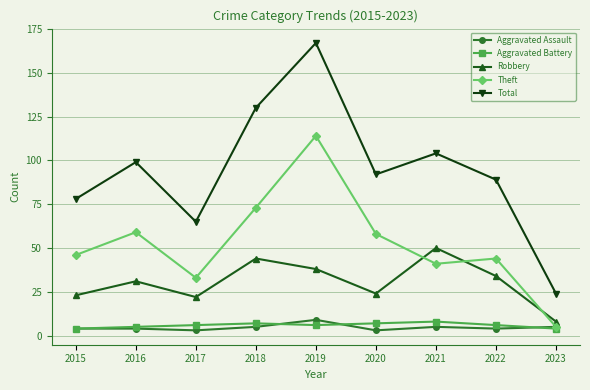

What is the difference between the maximum and minimum values in the Aggravated Battery series?

4